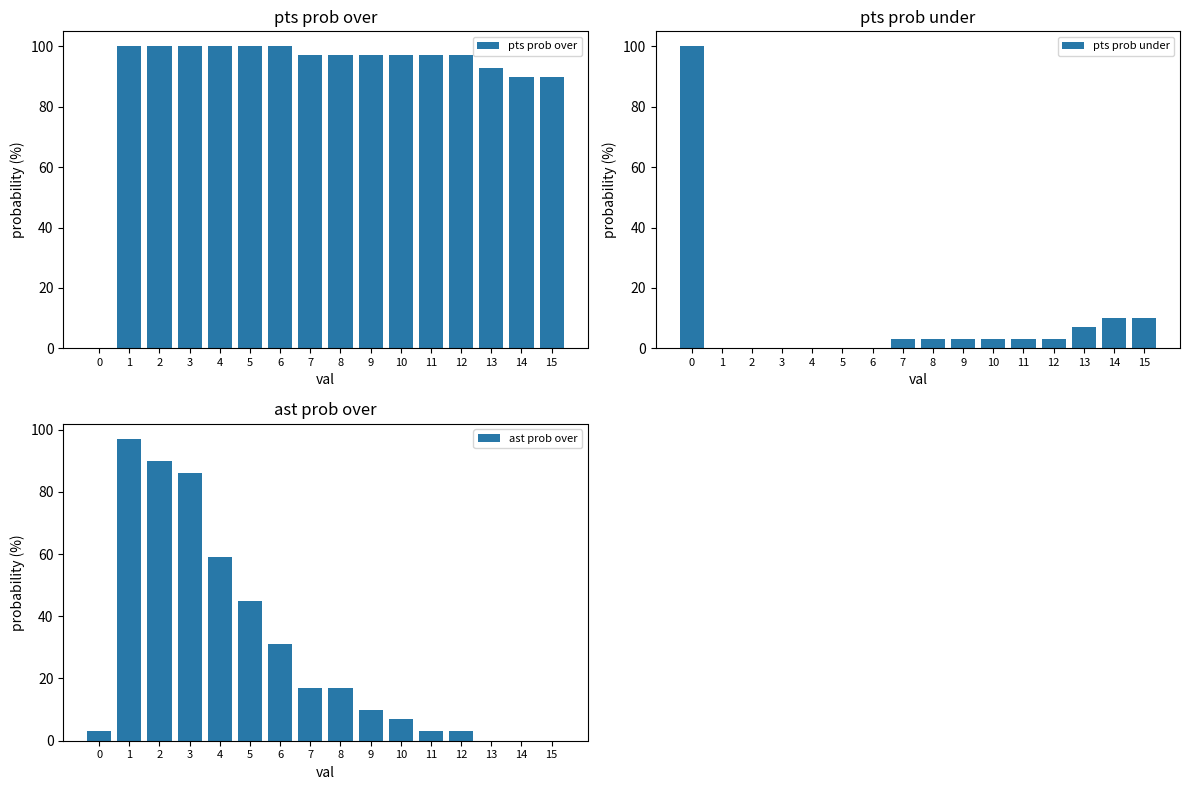

True or false: ast prob over has a value of 38 at 3.

False